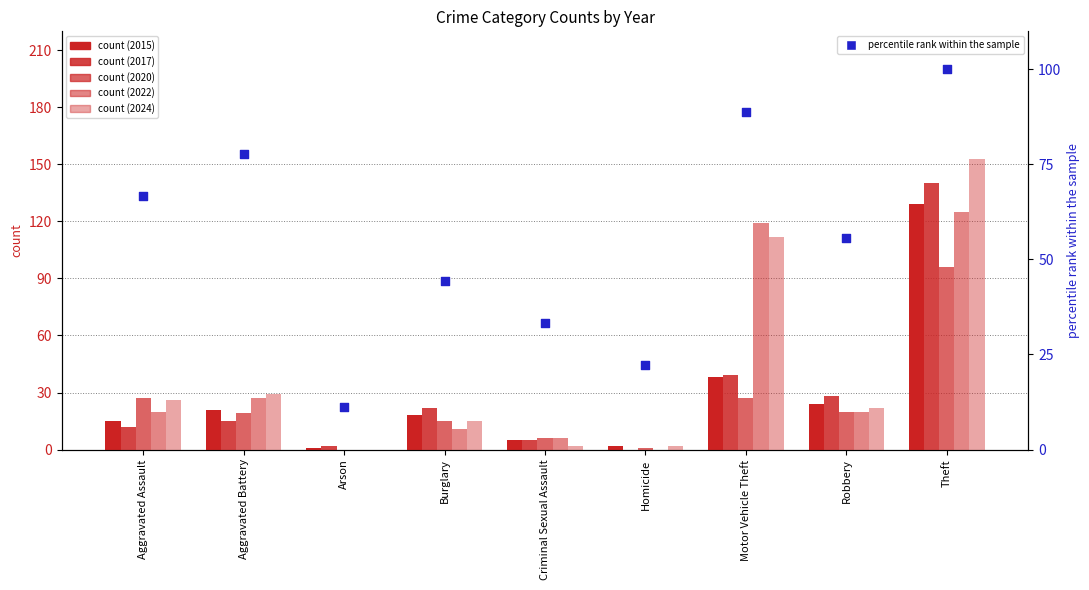

Approximately how many times larger is the value at Arson compared to Burglary?

0.2